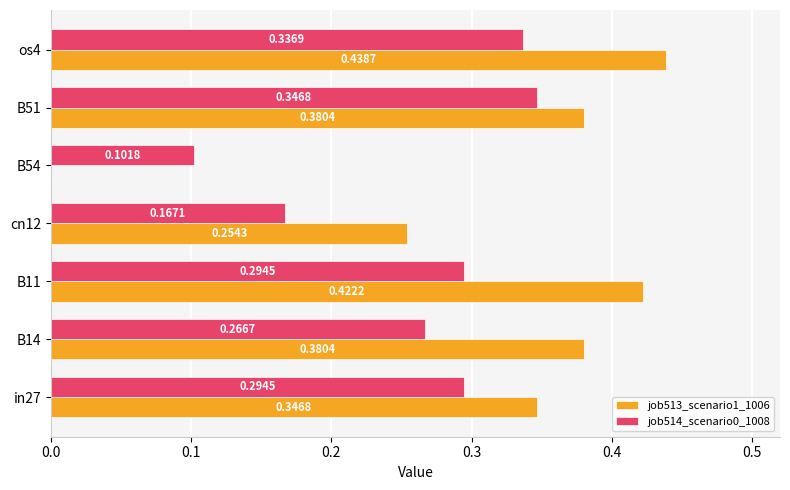

Which series changed the most between B11 and os4?

job514_scenario0_1008